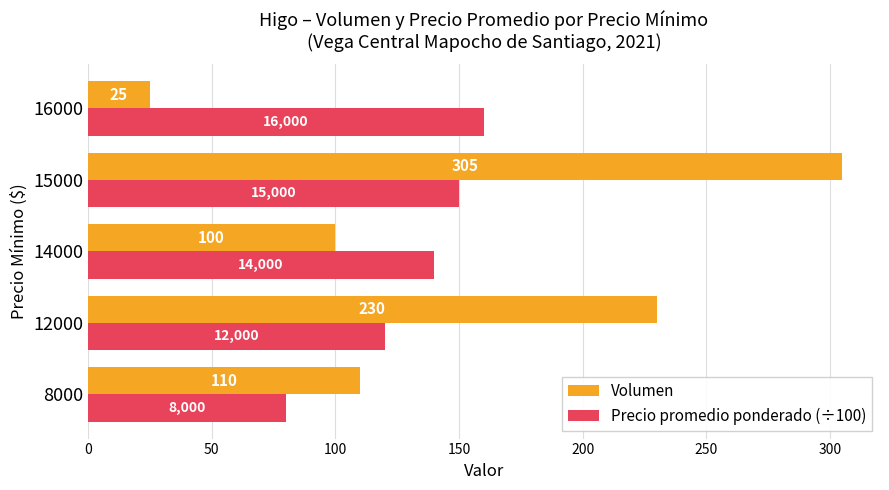

How many values in the Precio promedio ponderado (÷100) series are below 140?

2